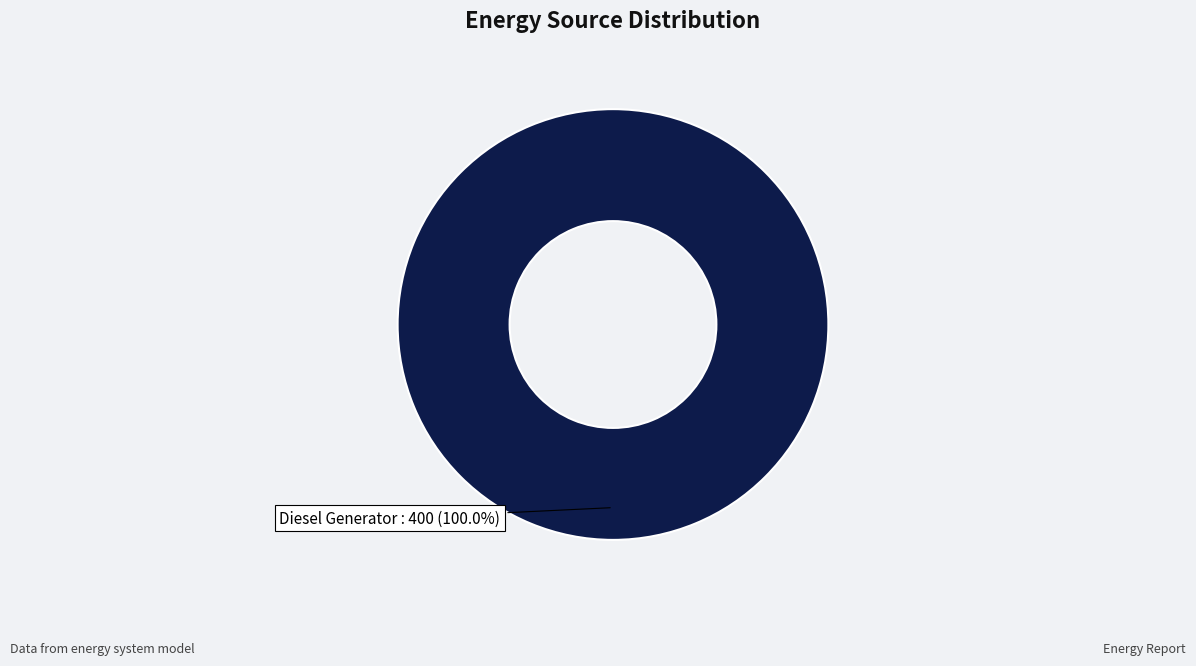

Rank the categories by value from highest to lowest.

Diesel Generator